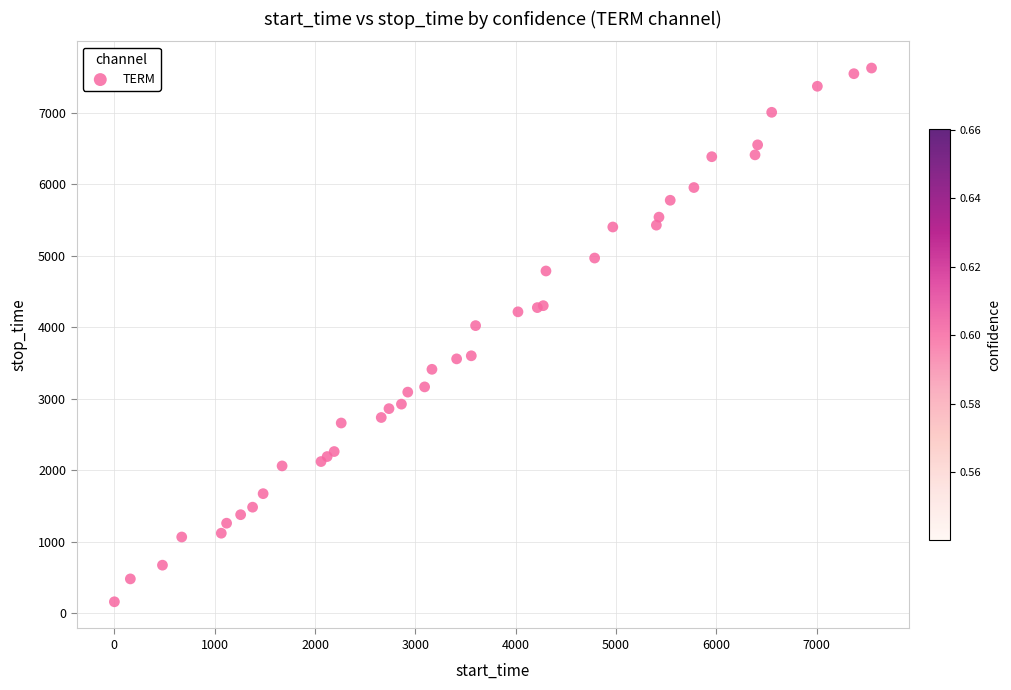

What Y value in the scatter plot is closest to 3891?

4021